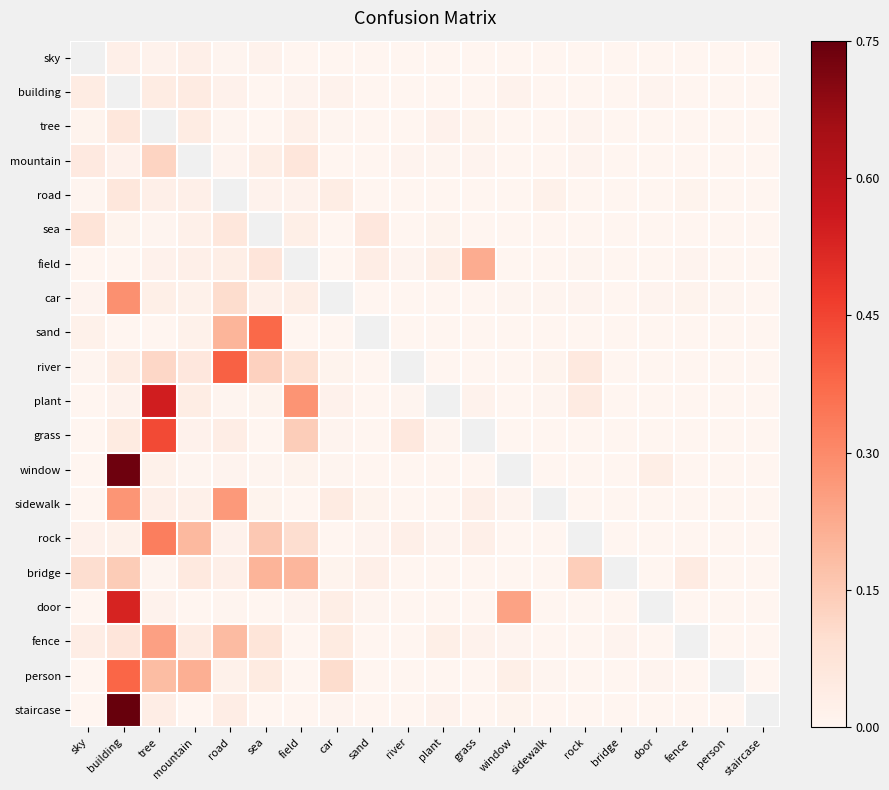

The value of person at car is 0.1. True or false?

True